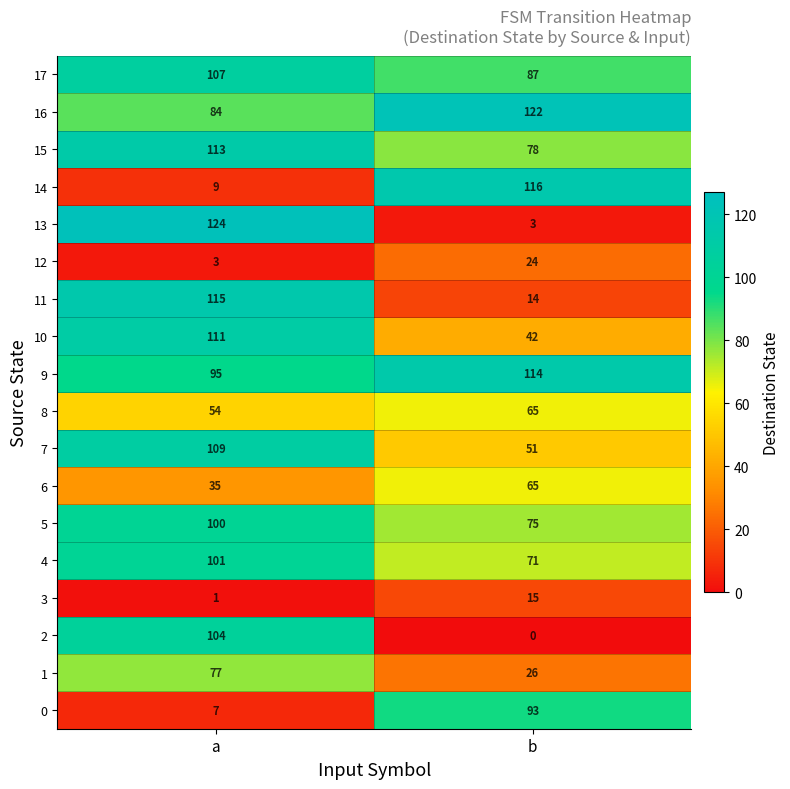

What is the spread (max minus min) of values at a?

123